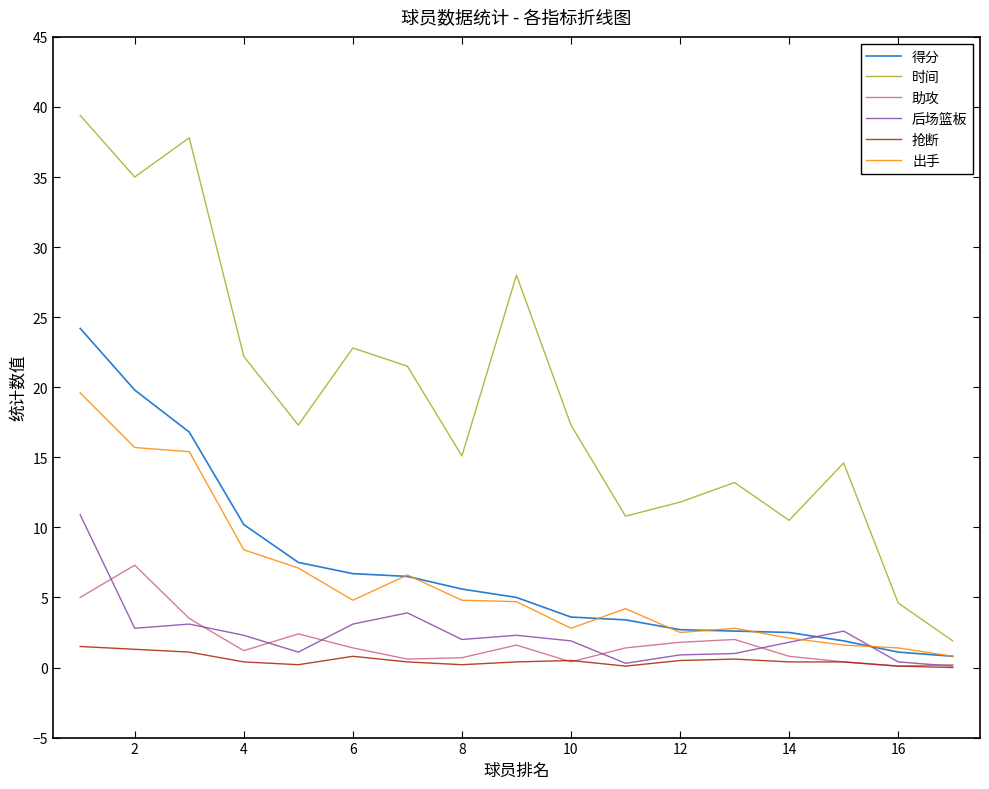

Which series has the largest range (max minus min)?

时间